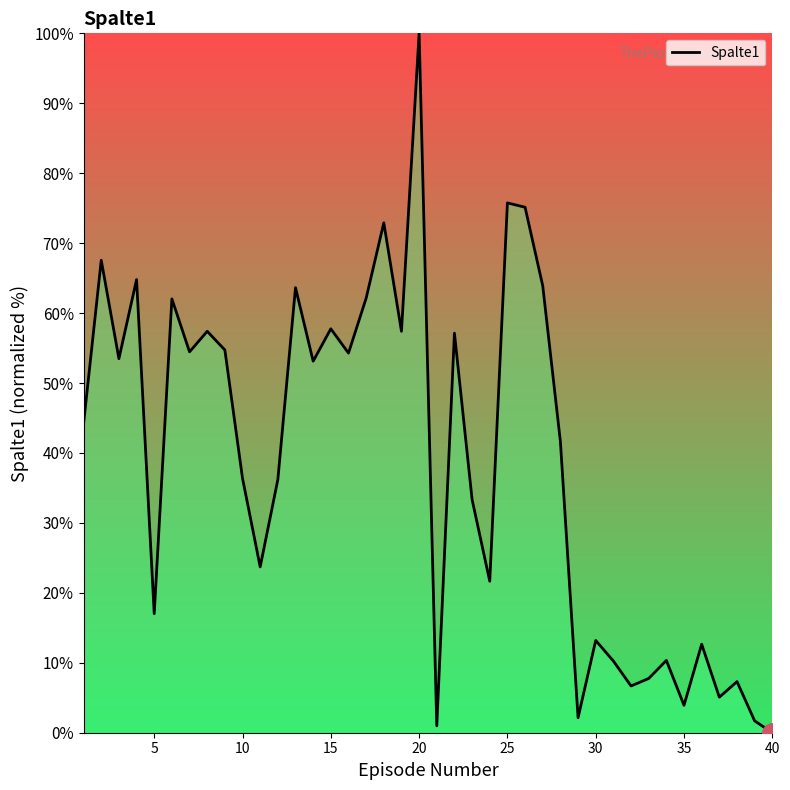

What is the greatest value displayed?

100.0